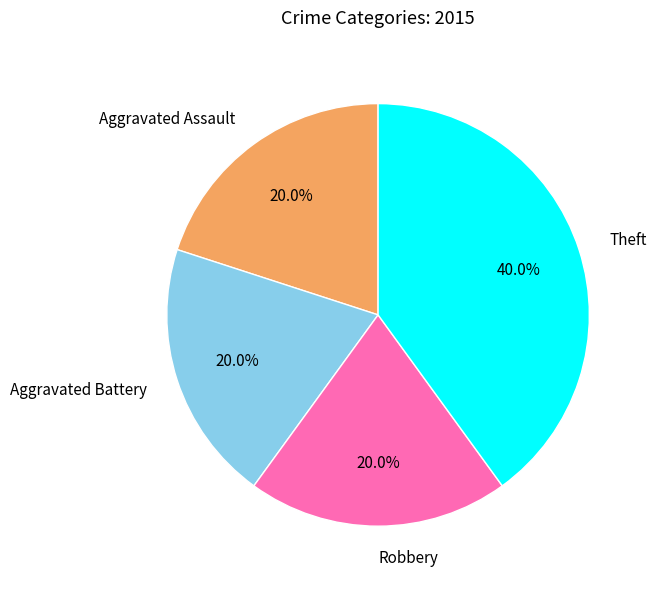

Is there a majority slice in this chart?

No